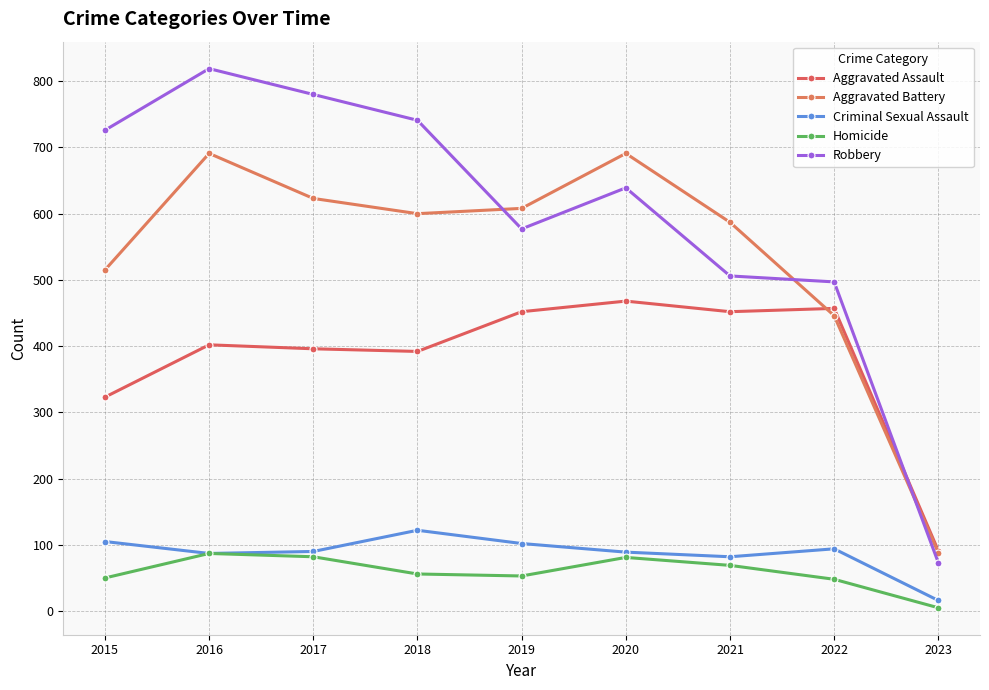

Which category has the highest value in the Aggravated Assault series?

2020